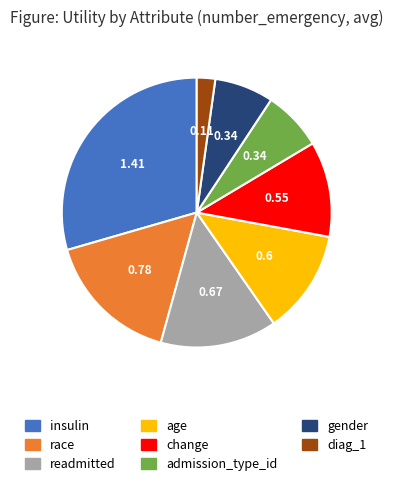

Combined, do age and gender account for over 50%?

No